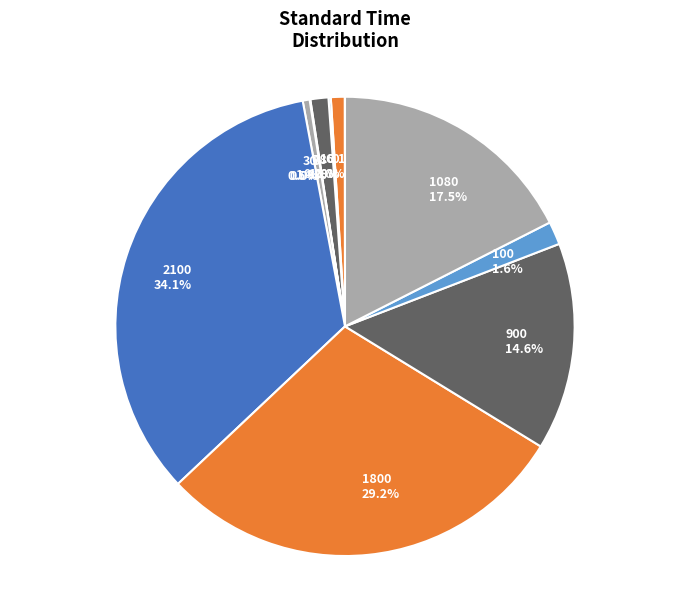

Is there a majority slice in this chart?

No